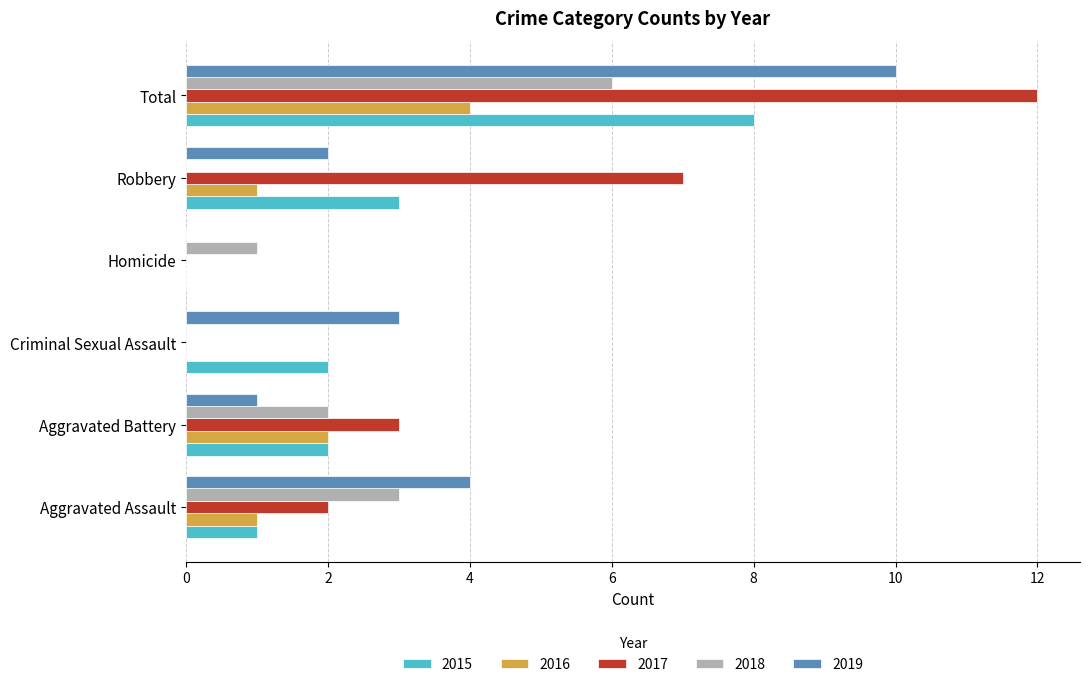

Is the value of 2017 at Total greater than the value of 2016 at Aggravated Assault?

Yes